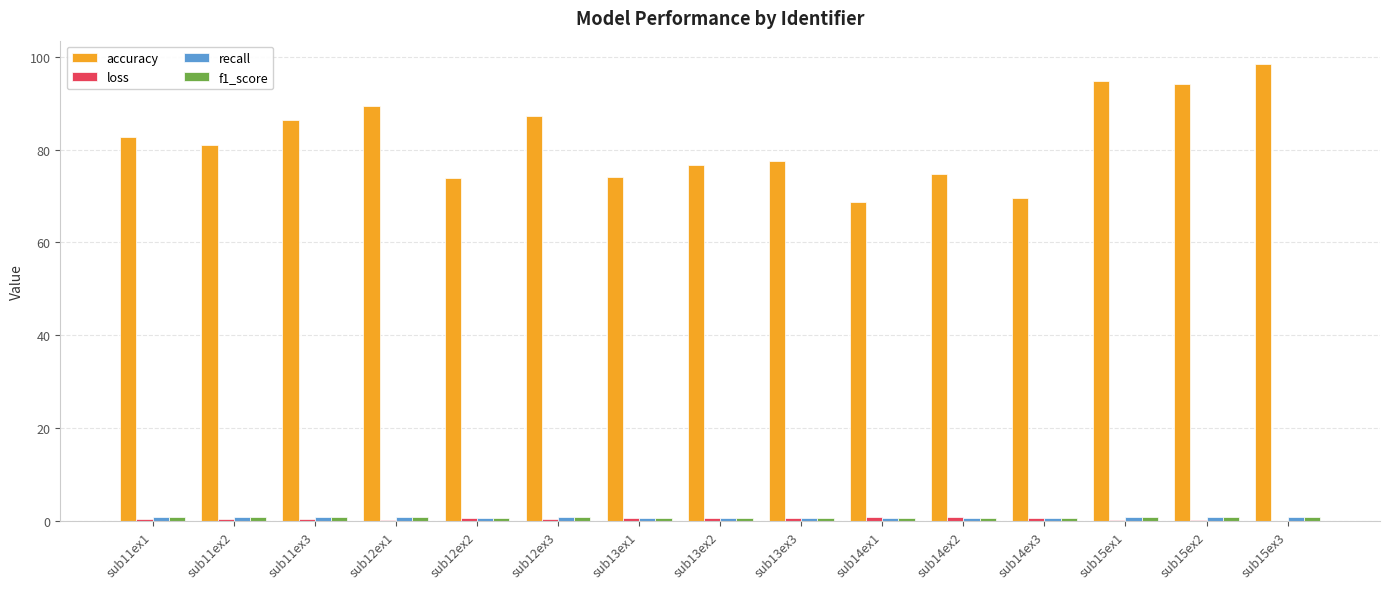

The value of accuracy at sub13ex1 is 122.8. True or false?

False